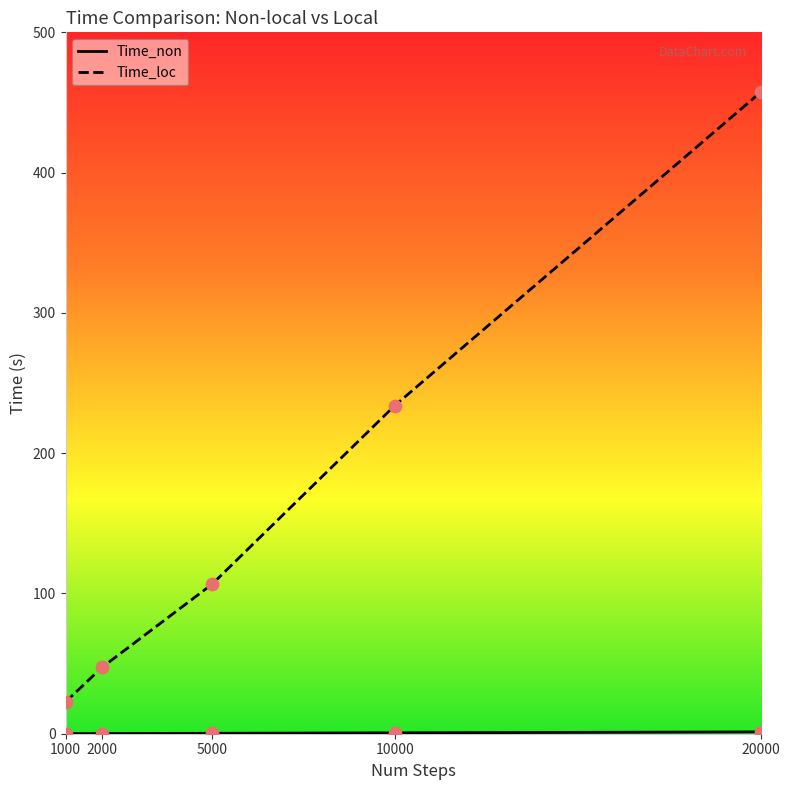

Is the value of Time_non at 1000 greater than the value of Time_loc at 10000?

No